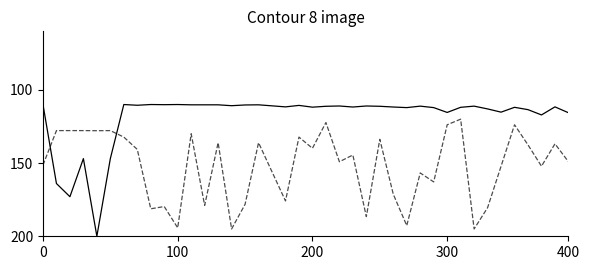

What is the smallest value displayed?

110.0